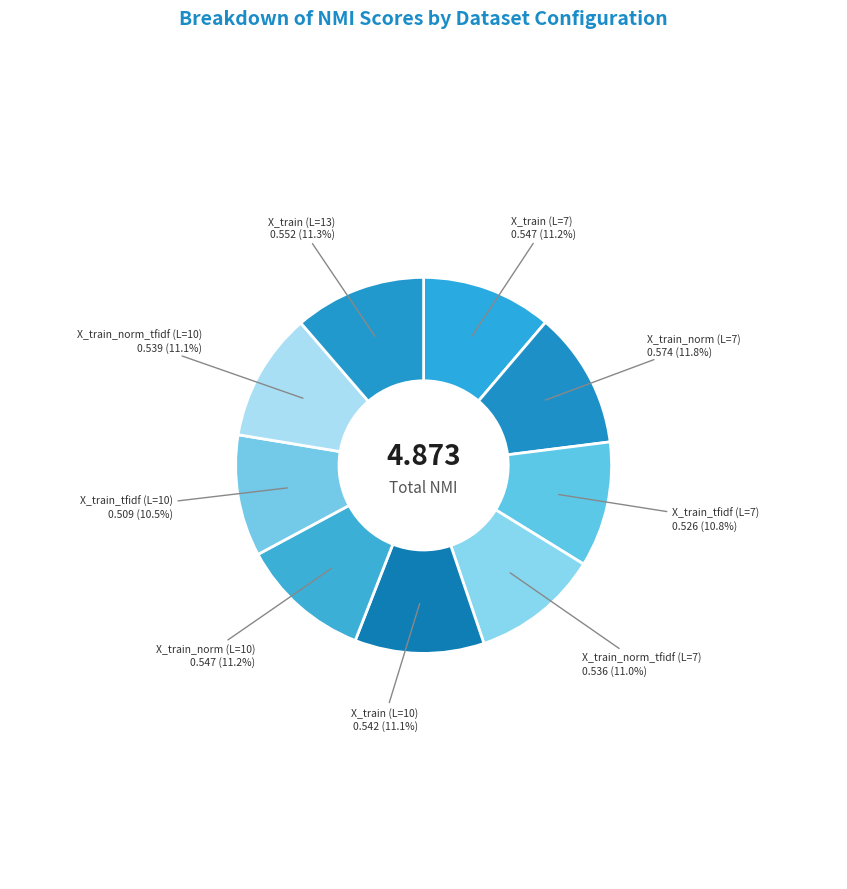

Which slice is the smallest?

X_train_tfidf (L=10)